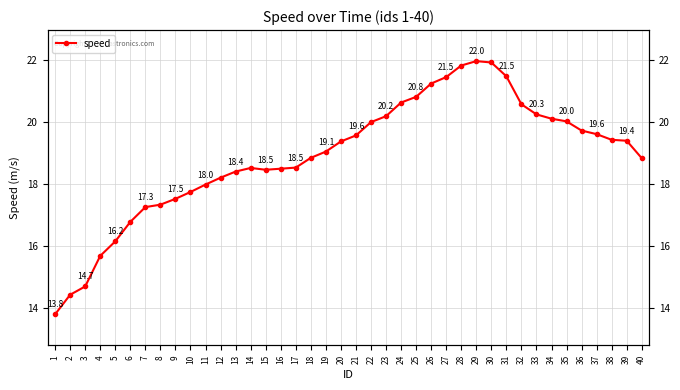

Approximately how many times larger is the value at 11 compared to 17?

1.0